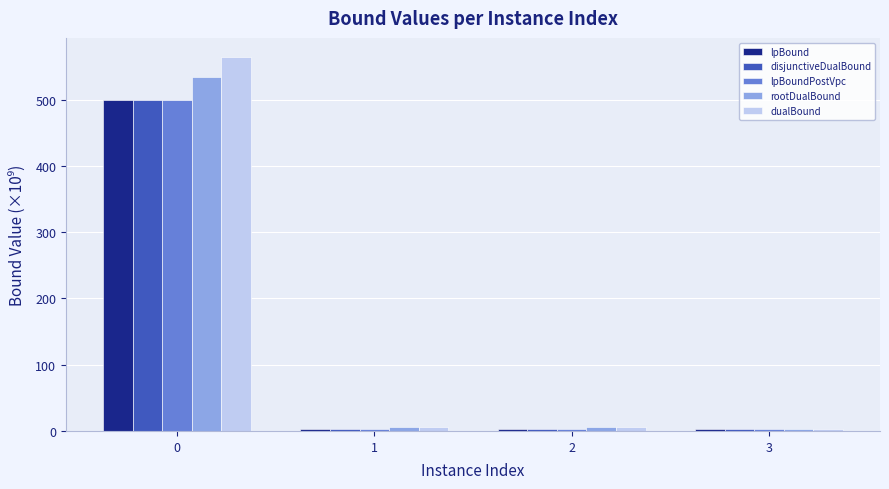

What is the total value across all series at 0?

2598.9